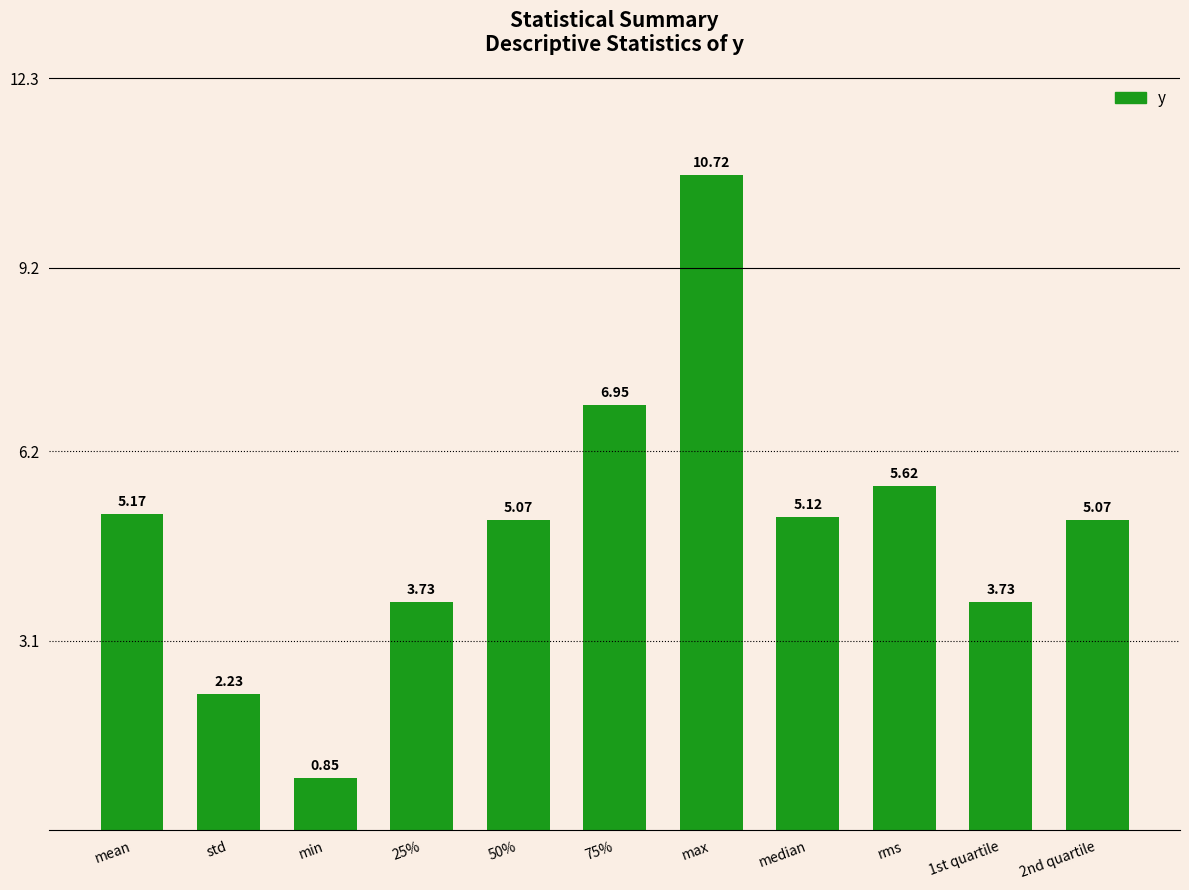

What is the average value?

4.9